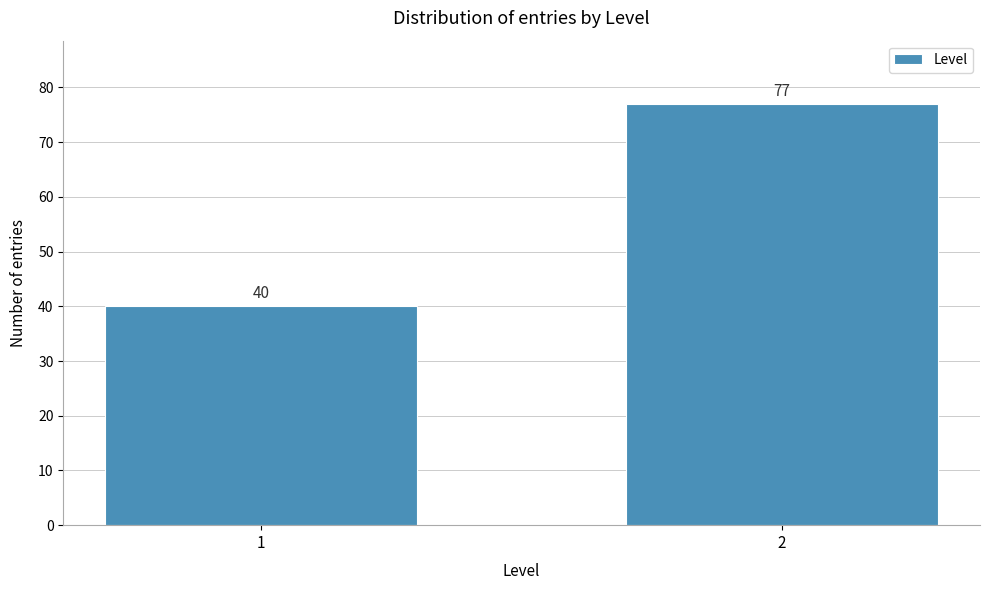

Reading right to left, extract all data points from this chart.

77	40